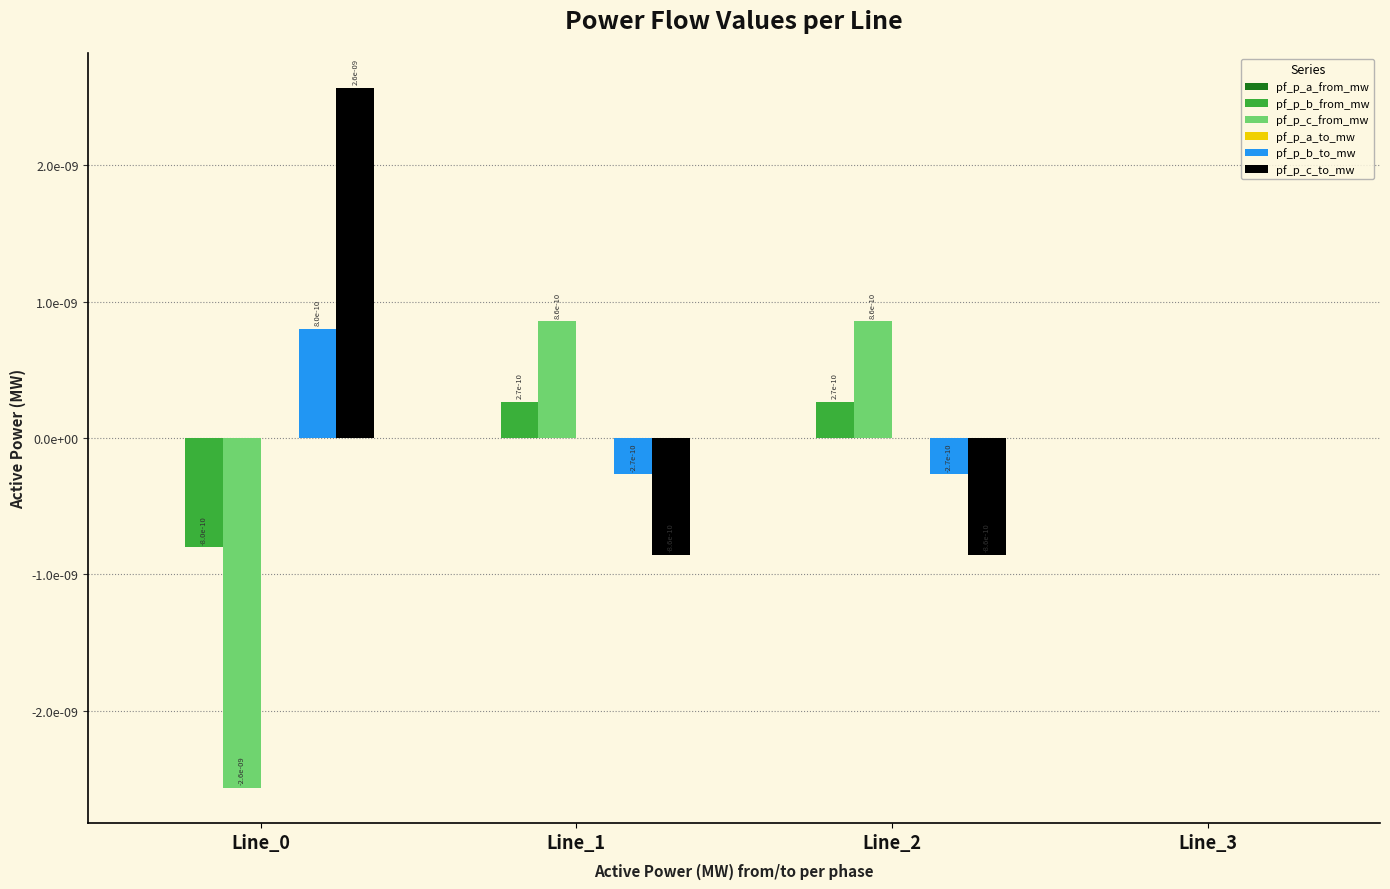

Which has a higher value, Line_2 or Line_0?

Line_0